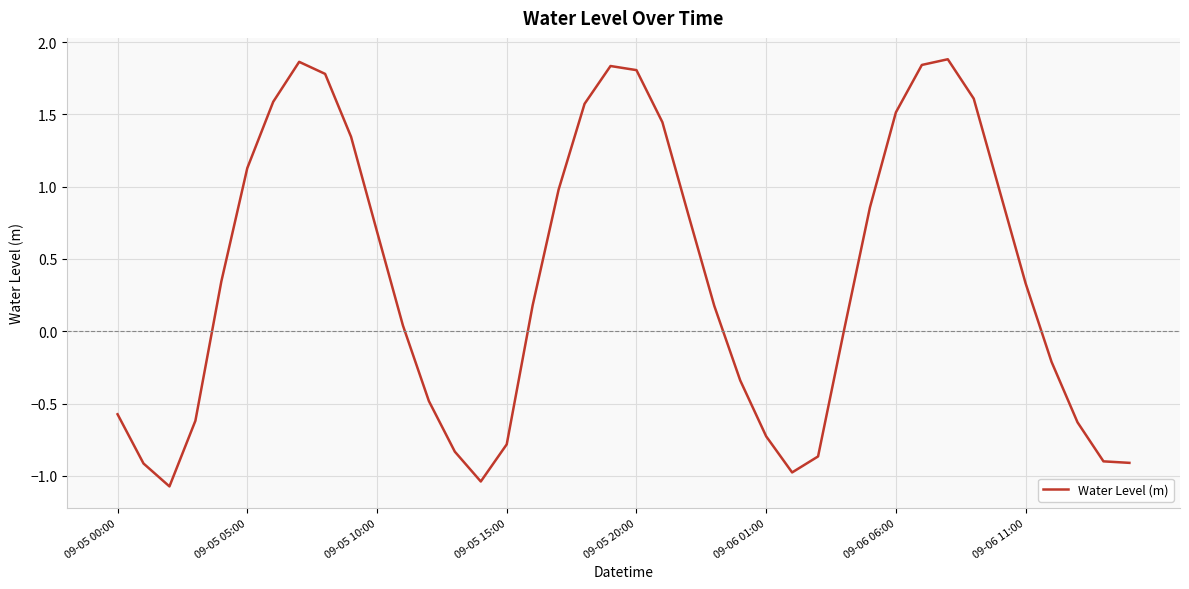

What is the smallest value displayed?

-1.1